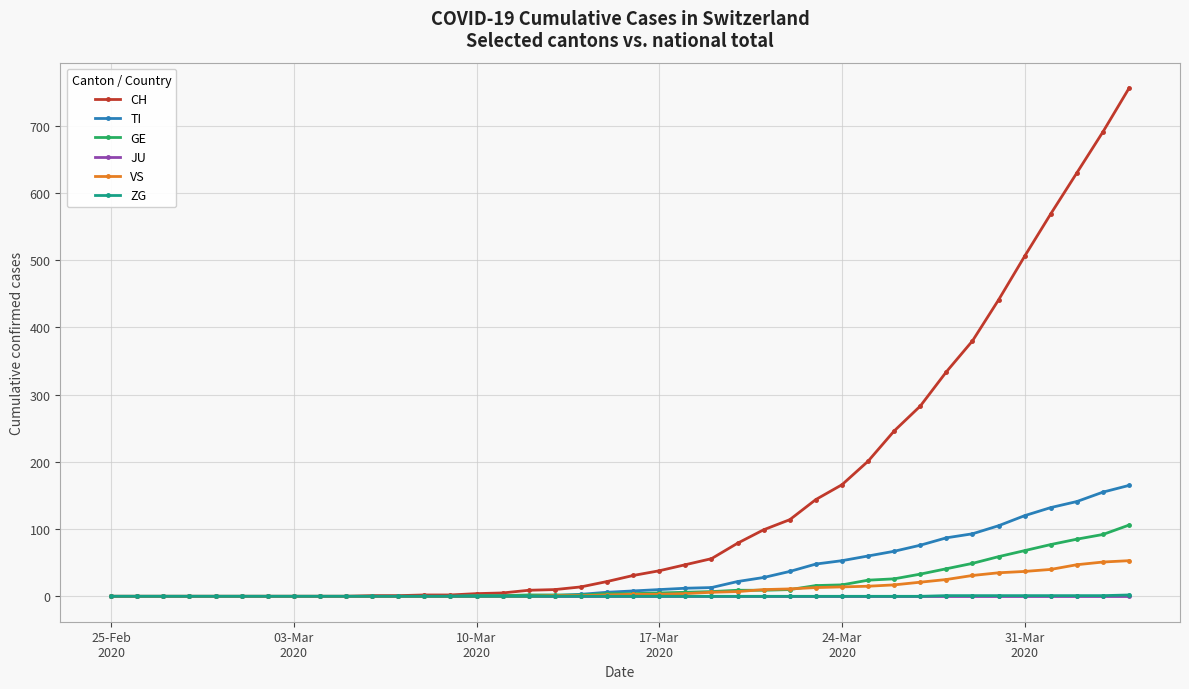

Which series has the largest total across all categories?

CH